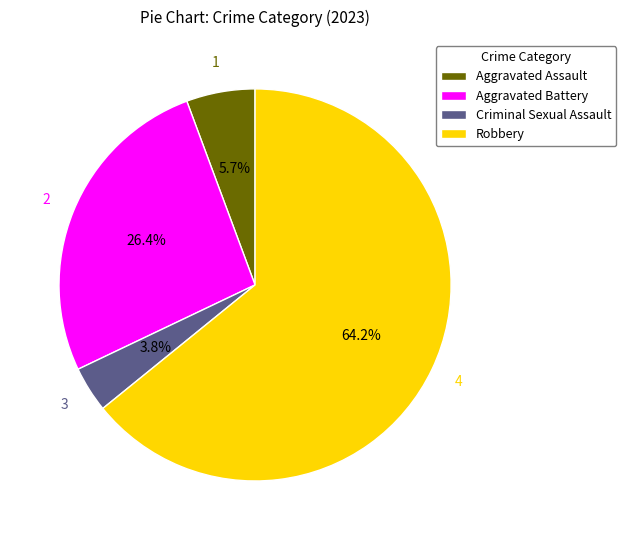

Count the number of slices in the pie.

4